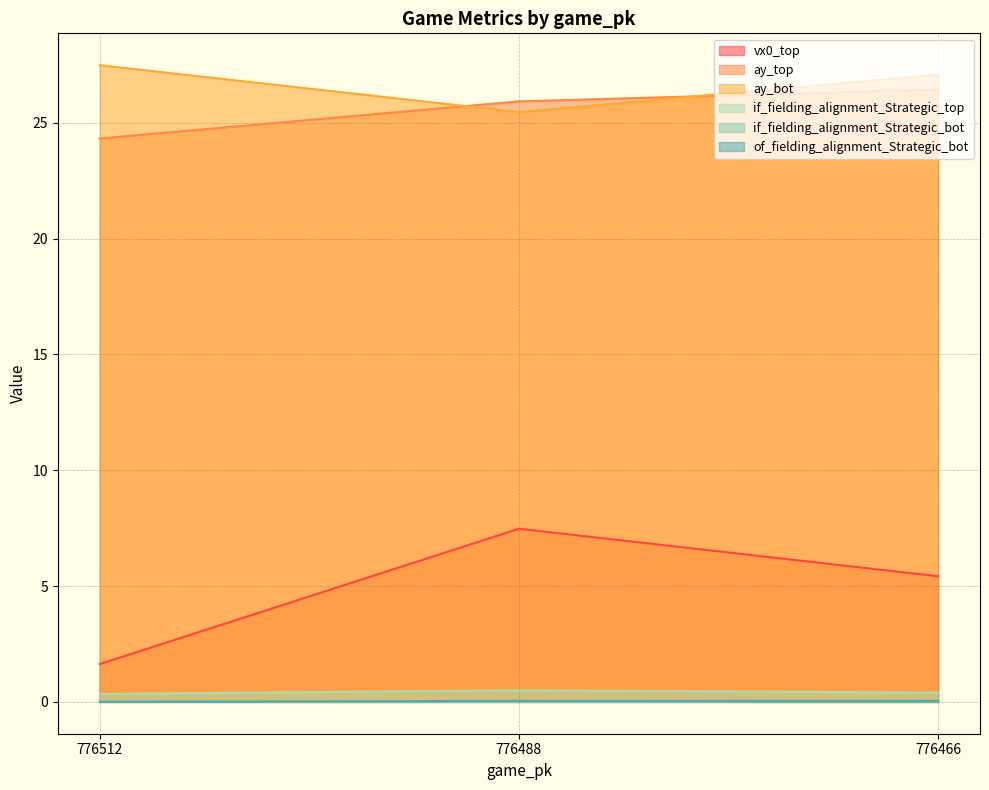

What is the value of the ay_top point at the 2nd from the left?

25.9